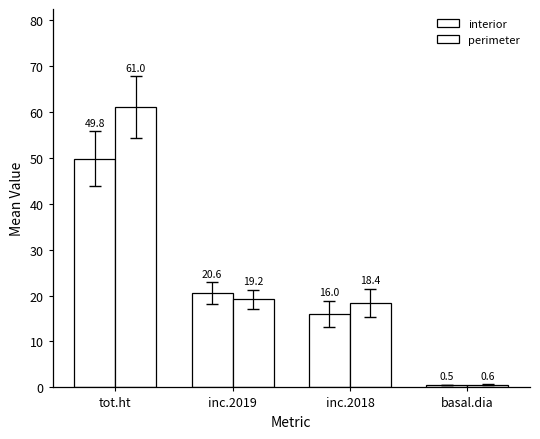

Reading left to right, list all the values displayed in this chart.

interior: 49.8	20.6	16.0	0.5
perimeter: 61.0	19.2	18.4	0.6